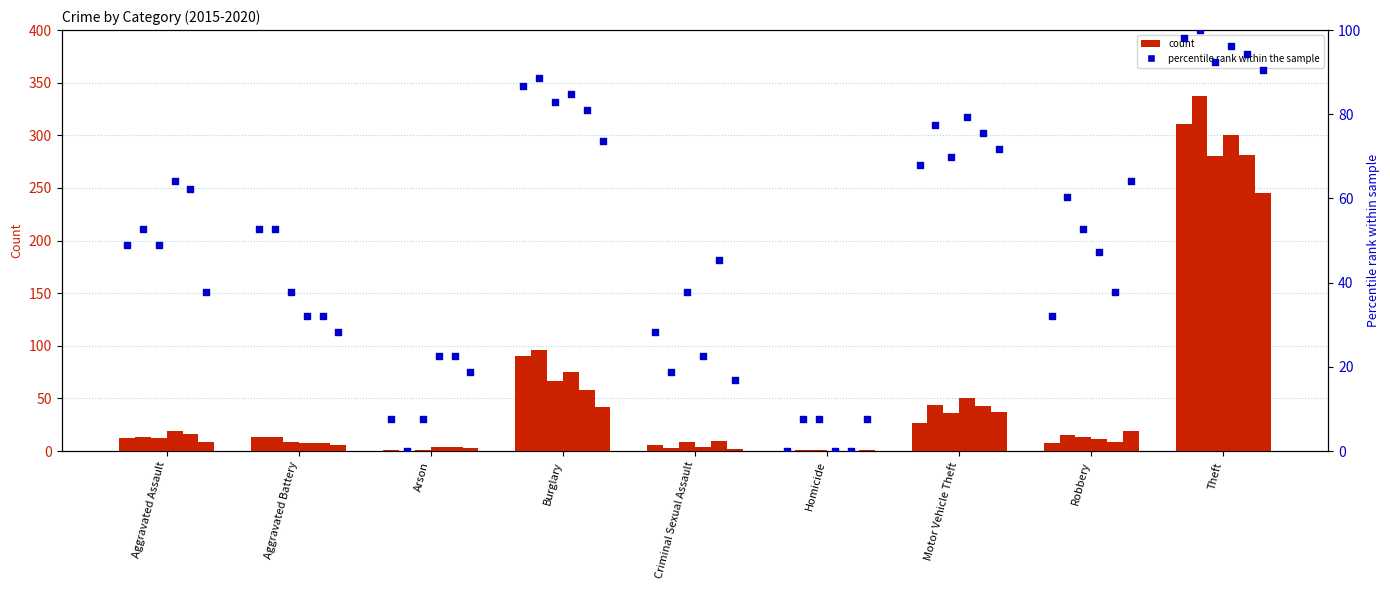

What is the change in value from Aggravated Battery to Motor Vehicle Theft?

+15.1